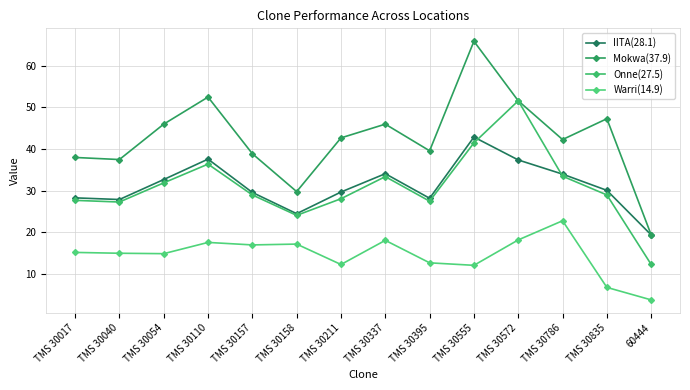

Count the number of categories in the chart.

14